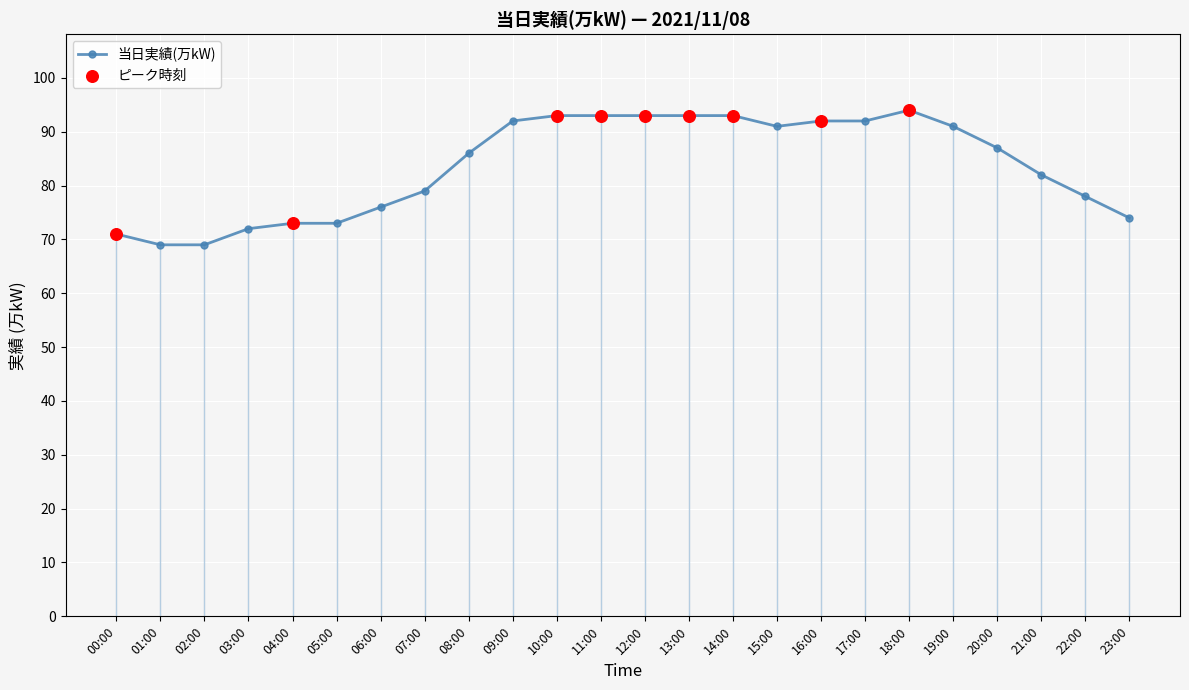

Between 15:00 and 16:00, which is larger?

16:00